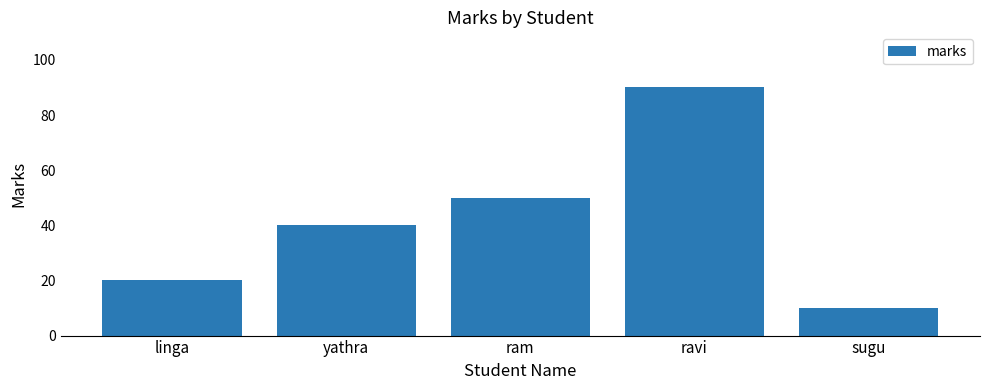

How many values are between 20 and 50?

3